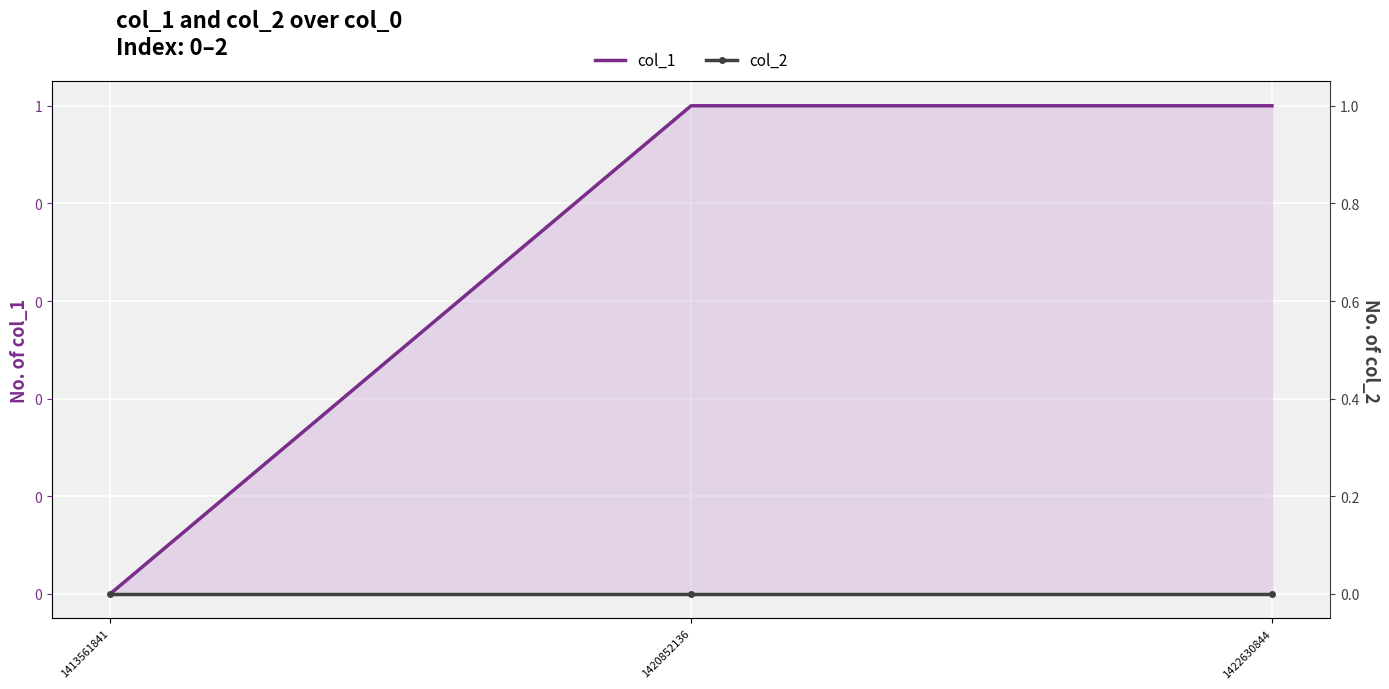

How many categories are shown in the chart?

3